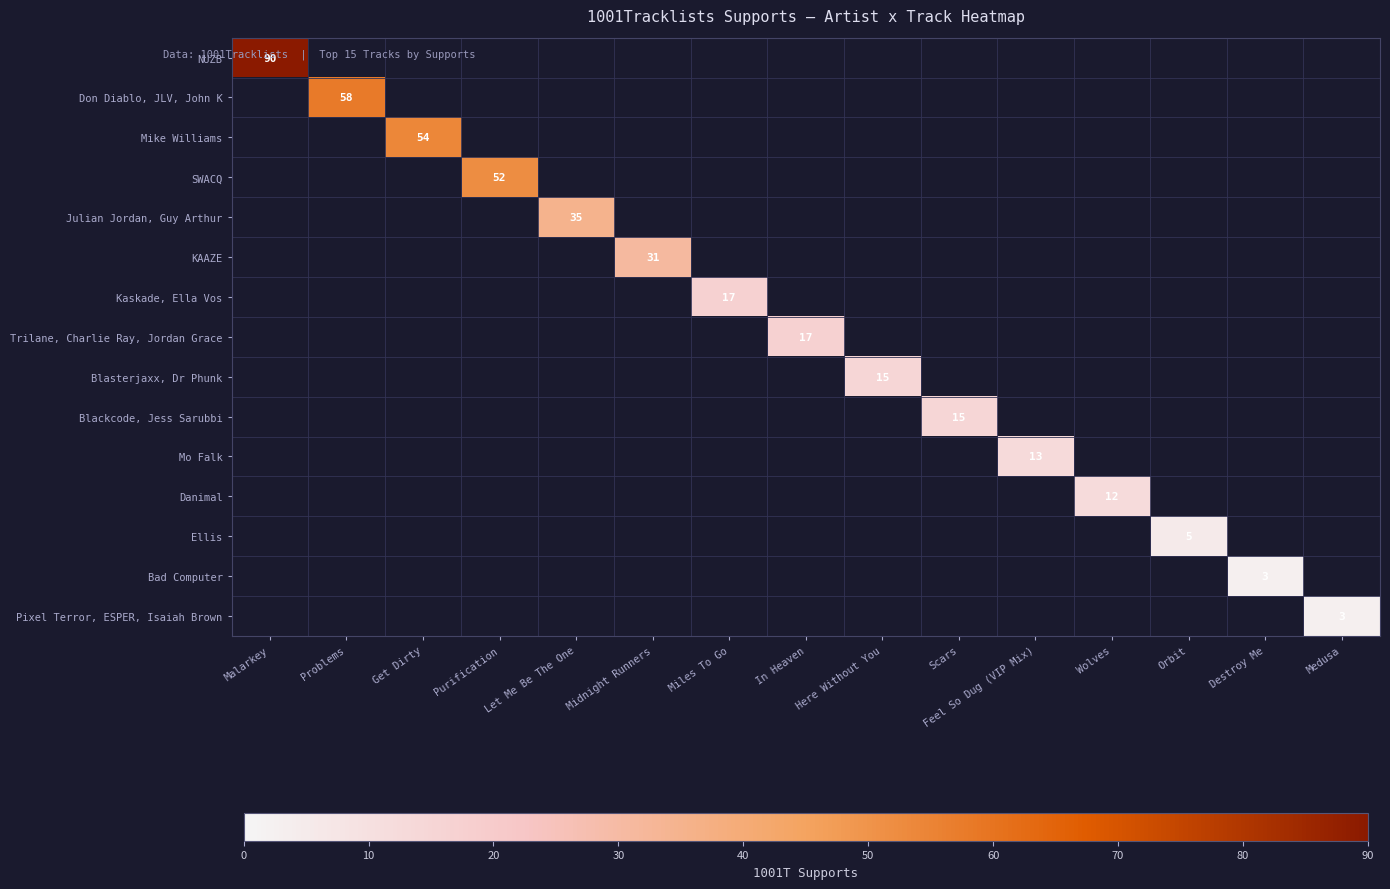

Which label corresponds to the smallest value in the chart?

Destroy Me